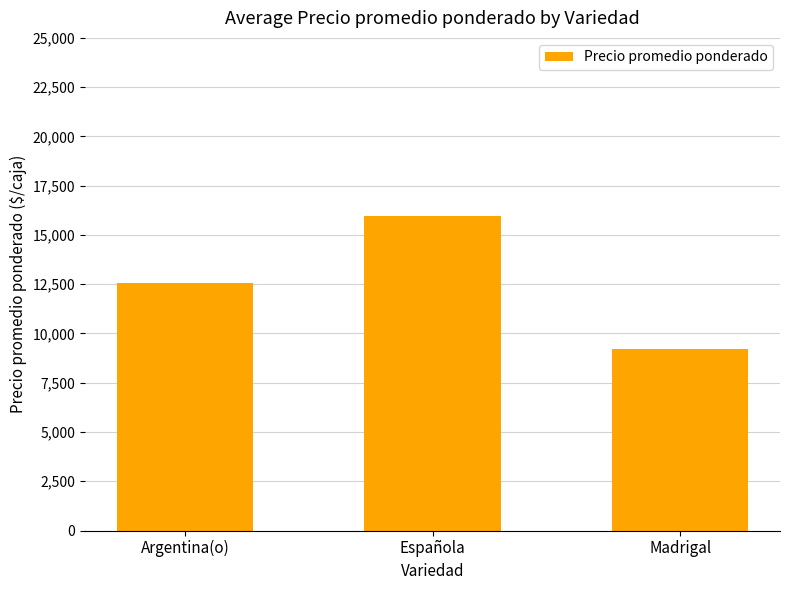

Which category has the lowest value across all series?

Madrigal